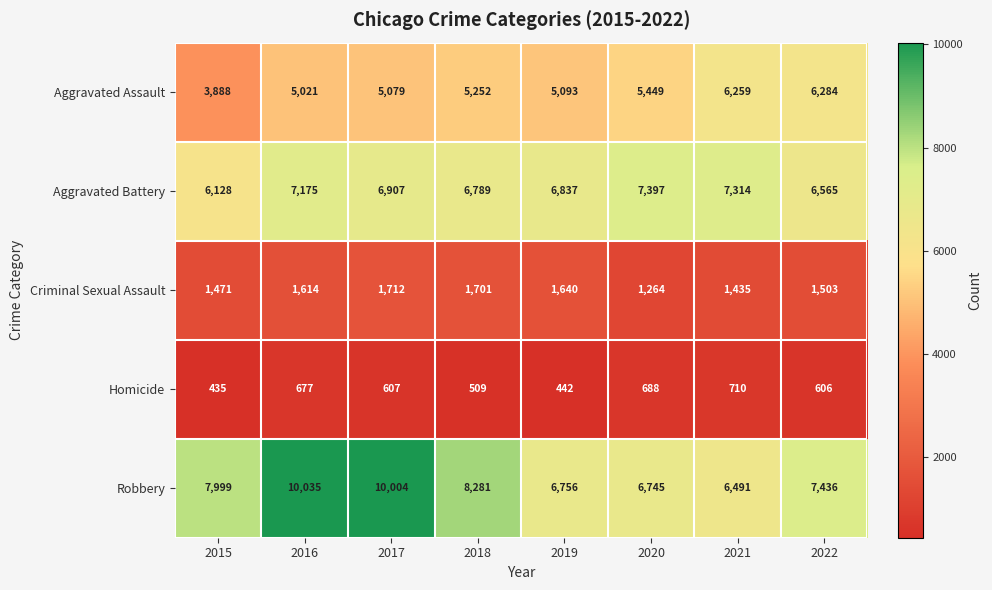

What value does the Homicide series have at 2016, to the nearest 10?

680